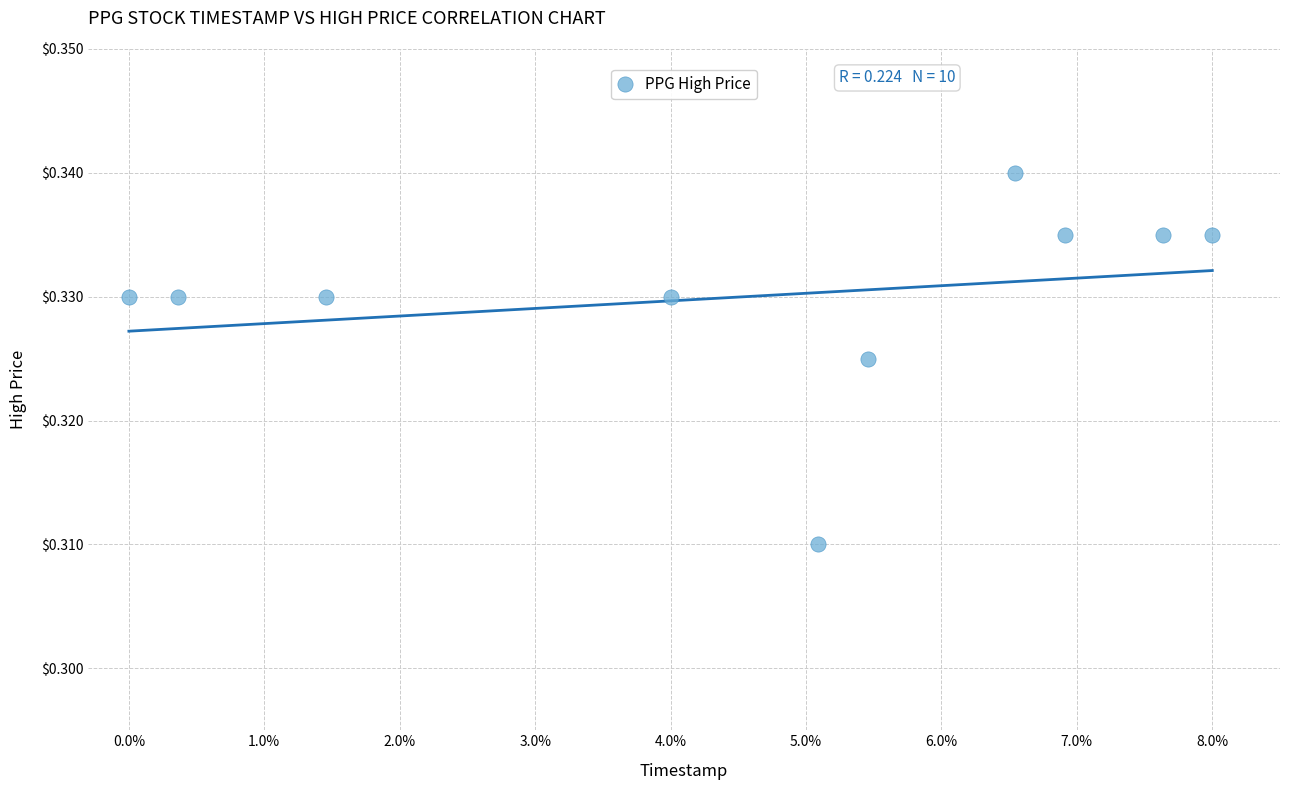

What is the range of X values (max minus min)?

8.0